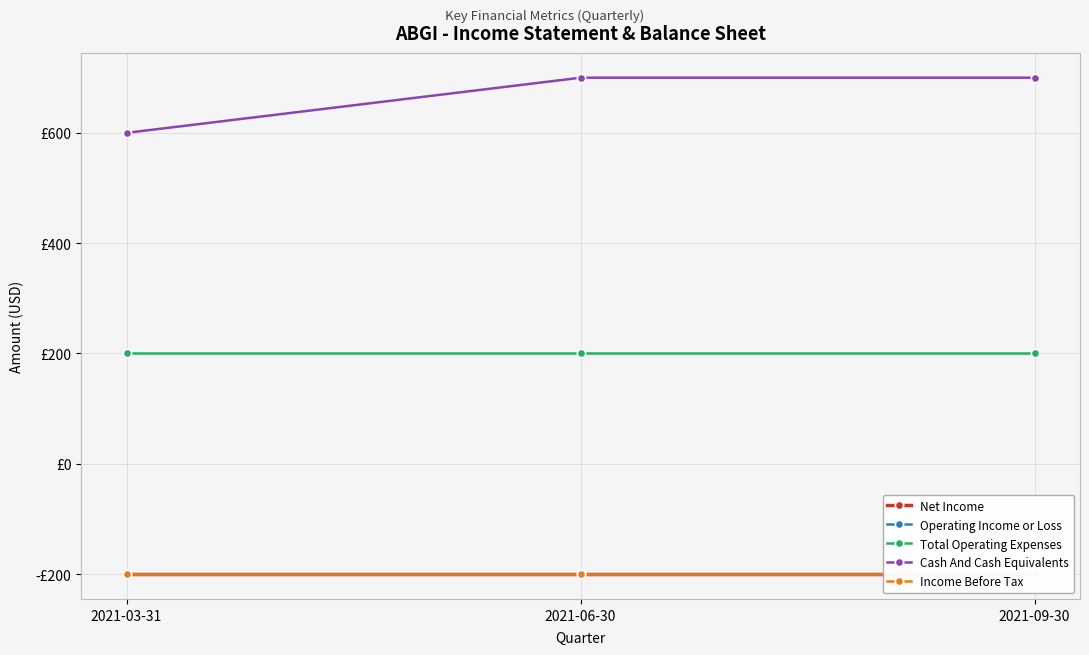

Reading left to right, what are all the values shown in this chart?

Net Income: -200	-200	-200
Operating Income or Loss: -200	-200	-200
Total Operating Expenses: 200	200	200
Cash And Cash Equivalents: 600	700	700
Income Before Tax: -200	-200	-200